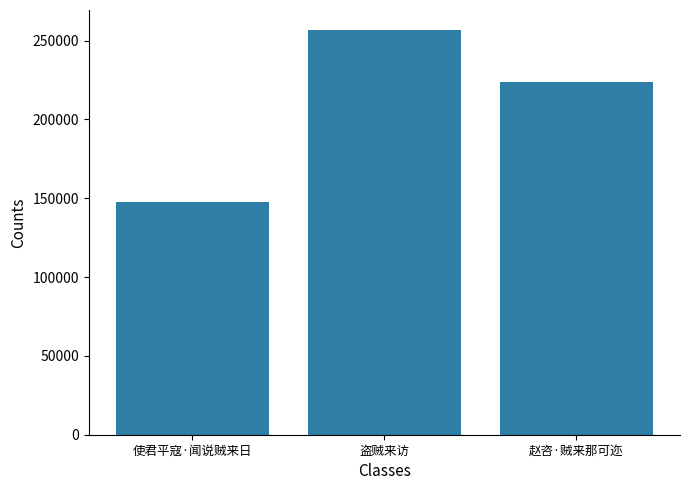

How many categories are shown in the chart?

3